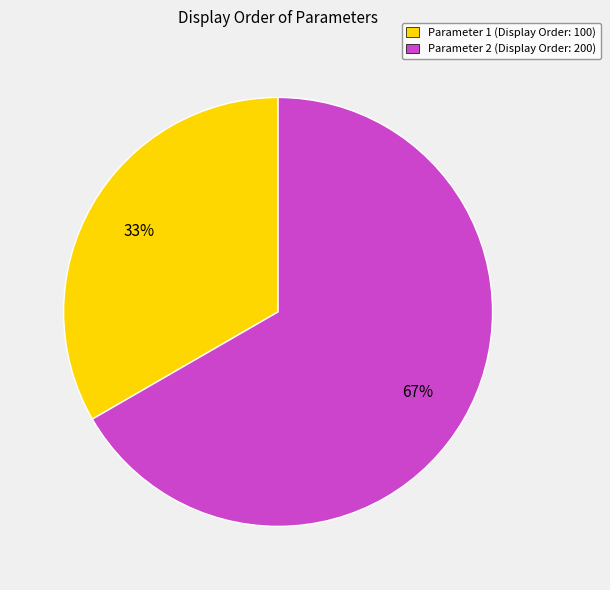

Is there a majority slice in this chart?

Yes